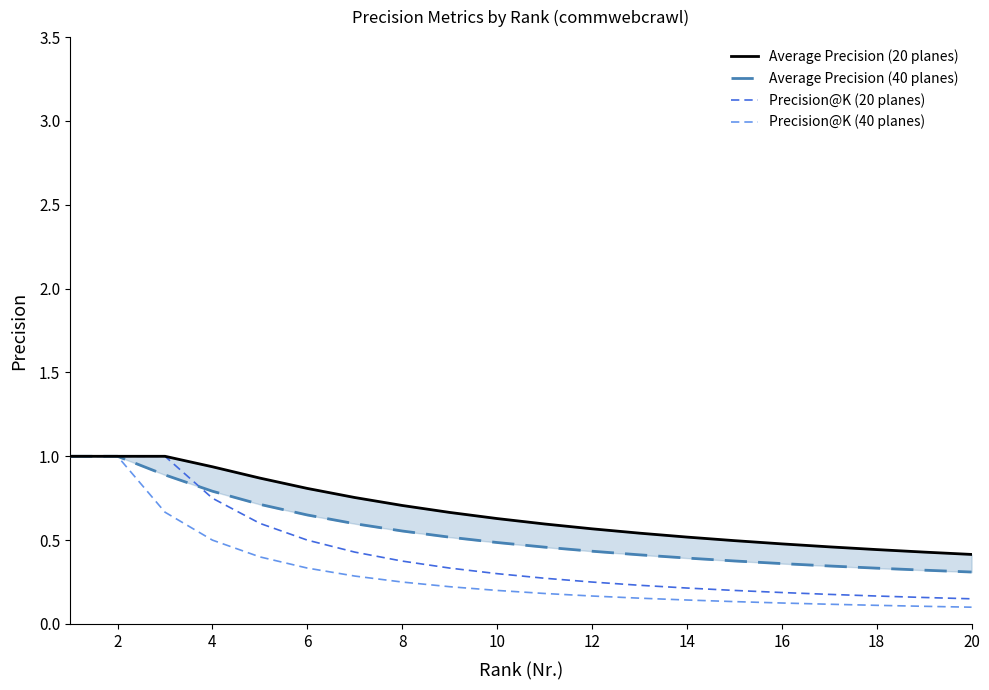

True or false: Precision@K (20 planes) has a value of 0.4 at 8.

True